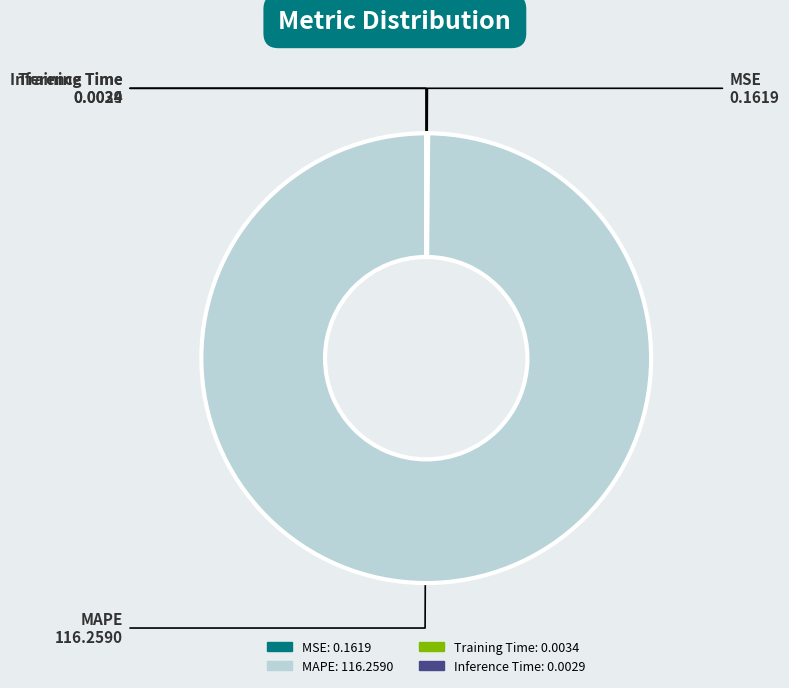

Is there a majority slice in this chart?

Yes